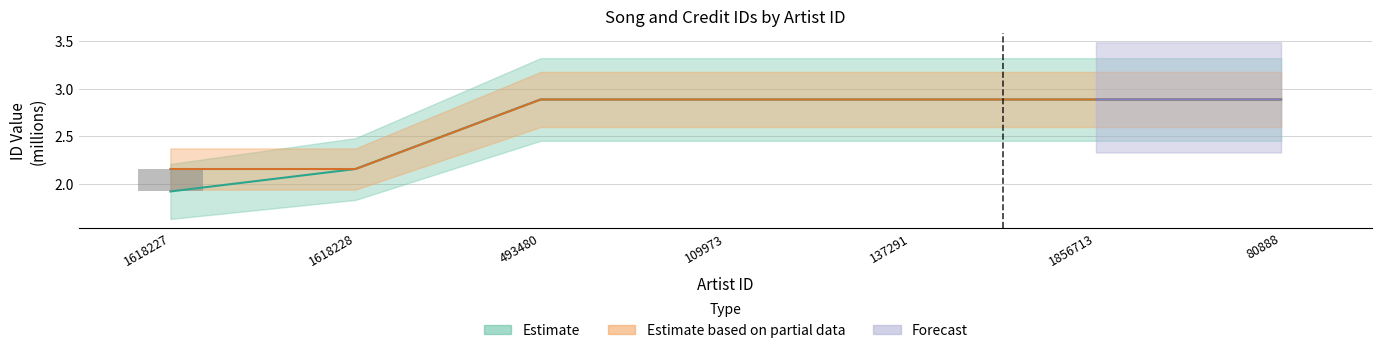

The value of songid at 80888 is 0.7. True or false?

False